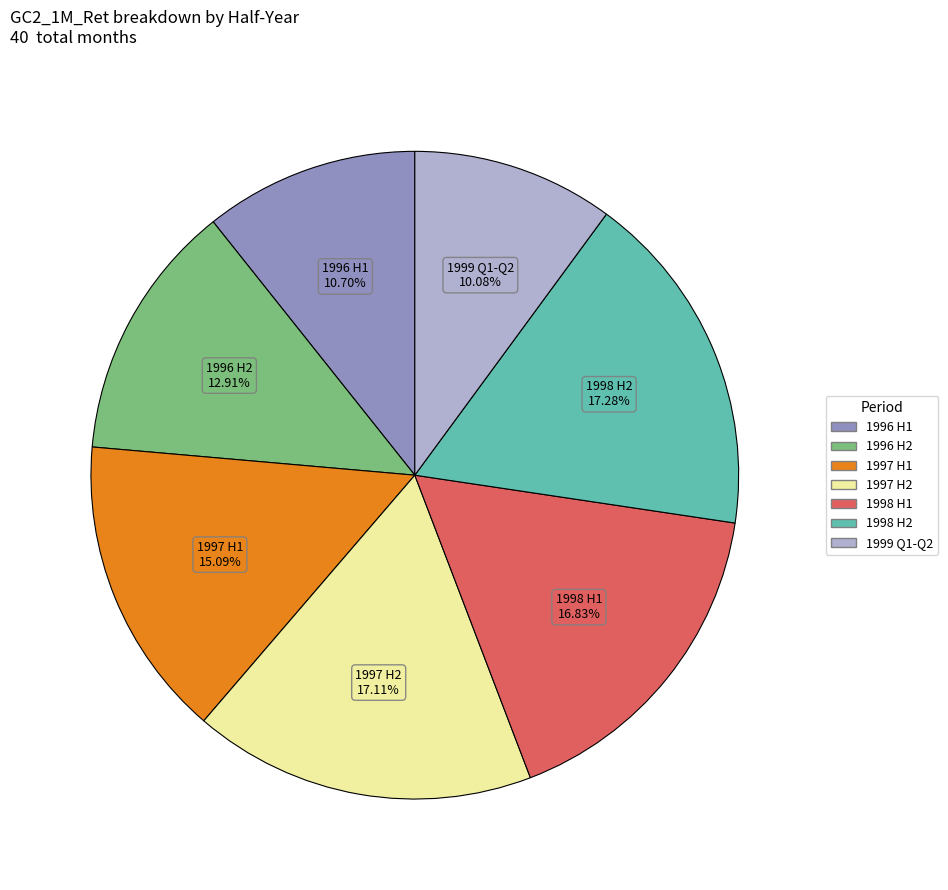

Does any single category account for the majority?

No